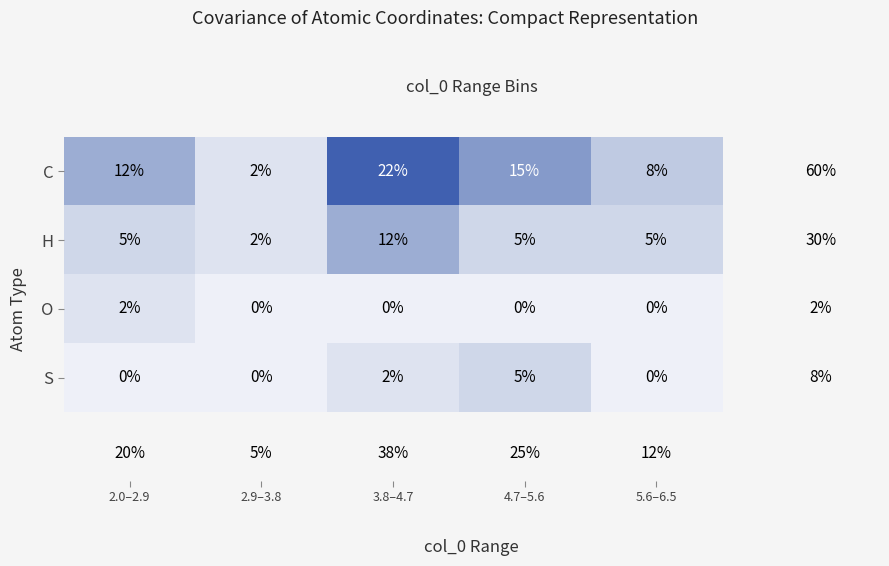

At which label does C reach its peak?

3.8–4.7